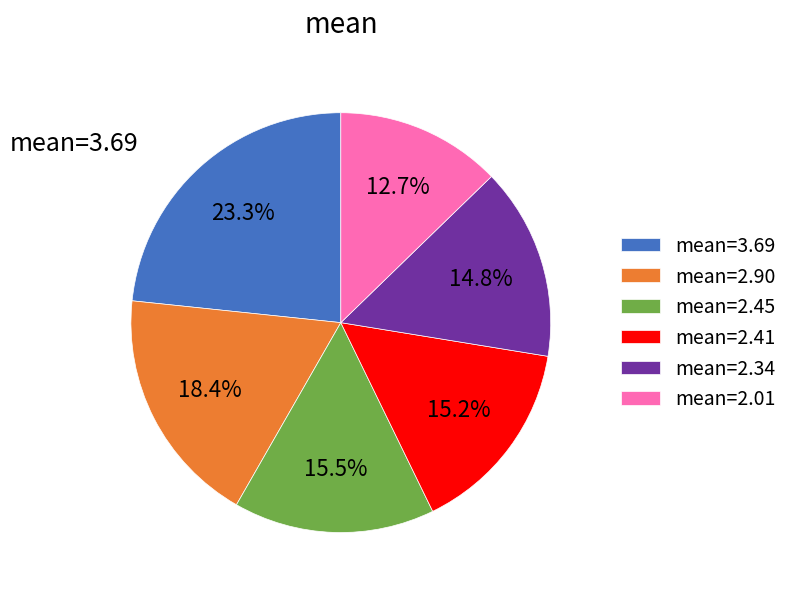

Is there a majority slice in this chart?

No